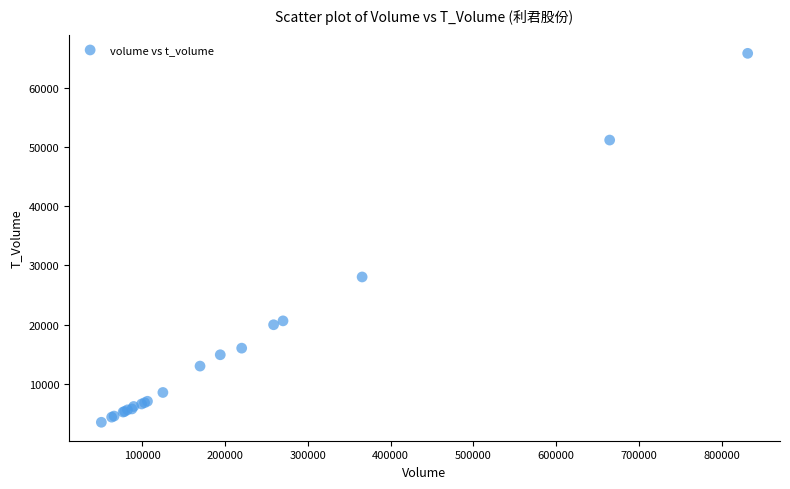

What Y value in the scatter plot is closest to 34682?

28051